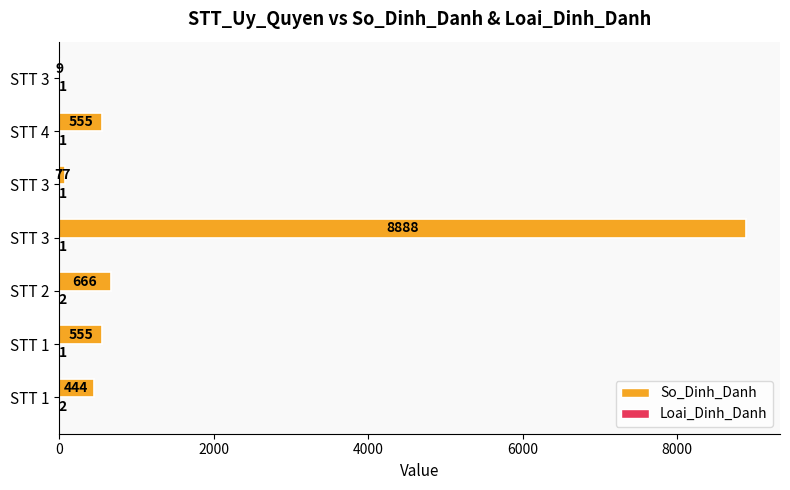

How many distinct data groups are displayed?

2